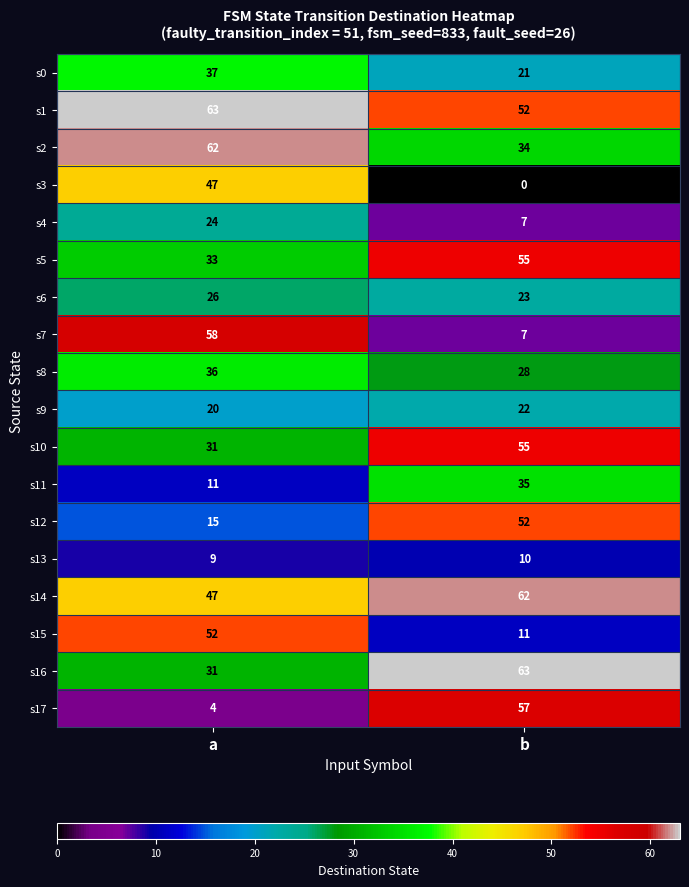

What is the maximum value for s9?

22